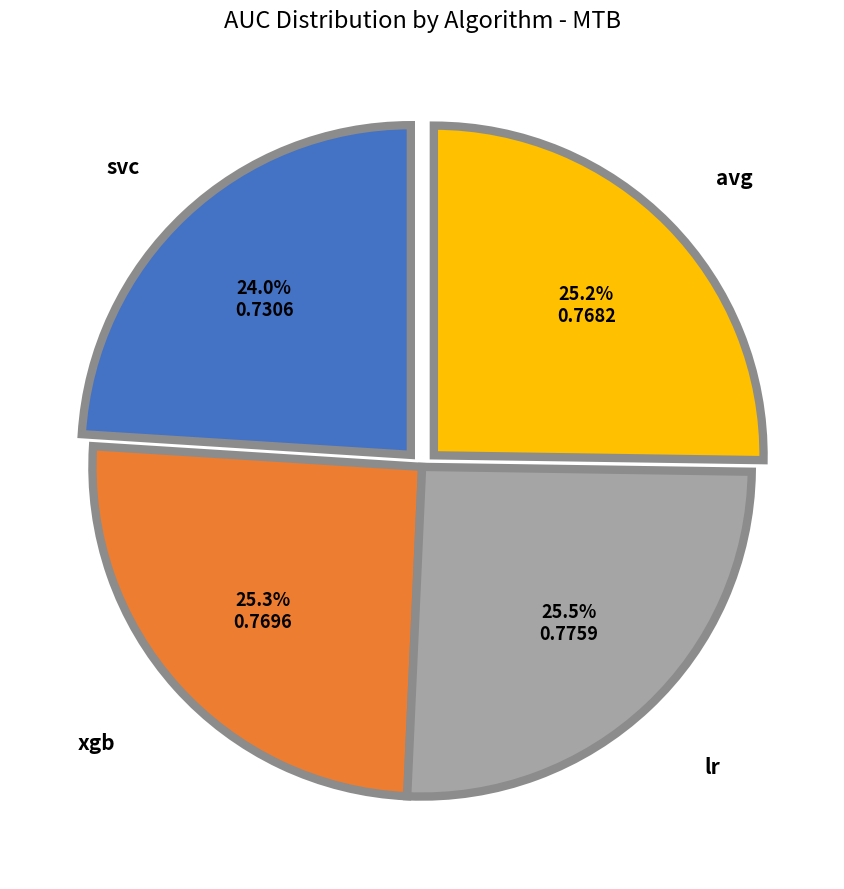

Is there a majority slice in this chart?

No